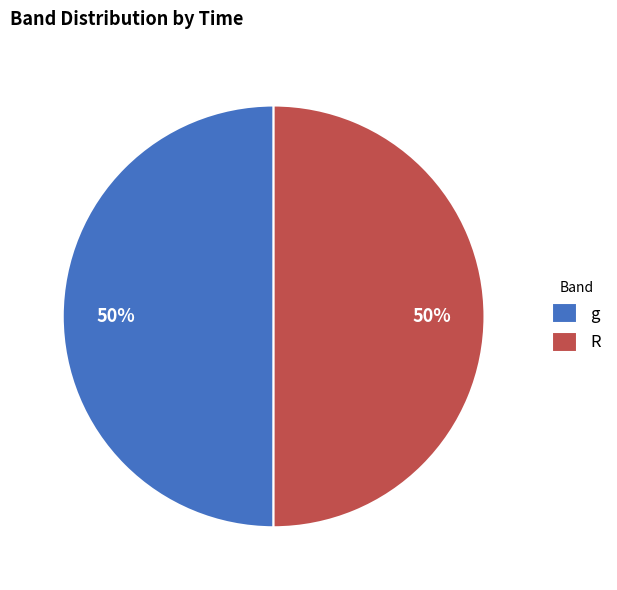

What percentage is the R slice, to the nearest percent?

50%